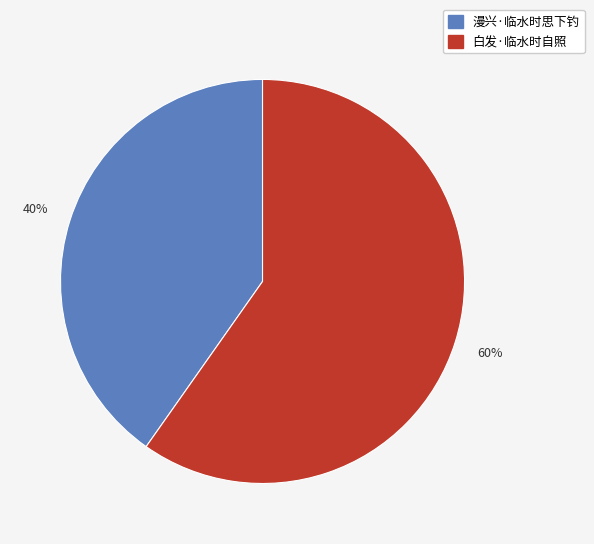

Do 漫兴·临水时思下钓 and 白发·临水时自照 together represent more than half of the pie?

Yes